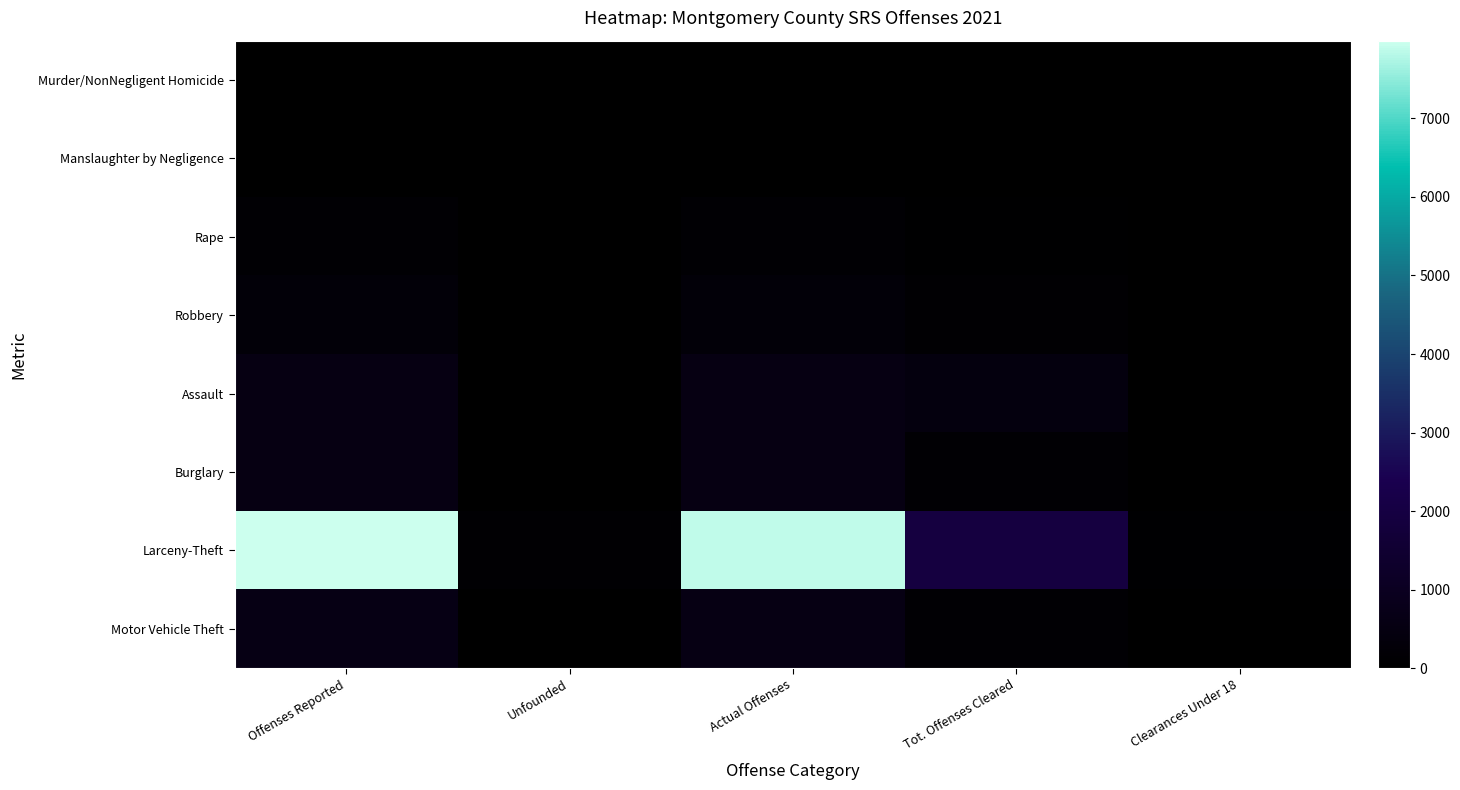

What is the total value across all series at Clearances Under 18?

146